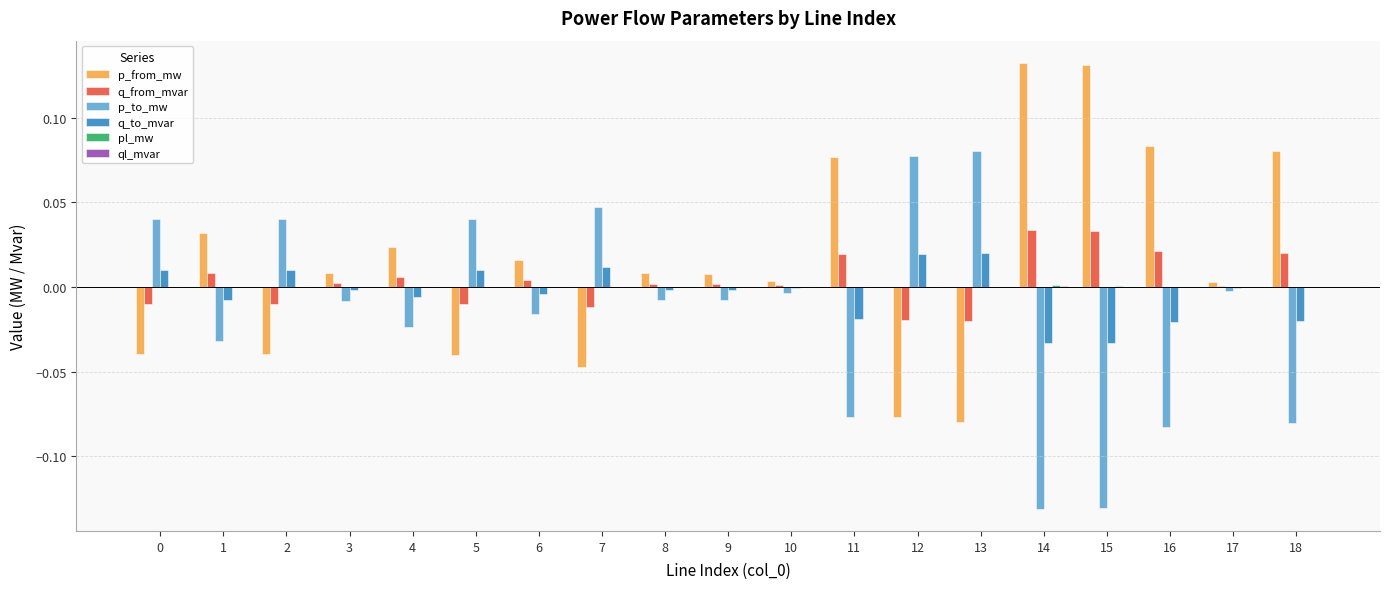

The value of q_from_mvar at 10 is 0.0. True or false?

True